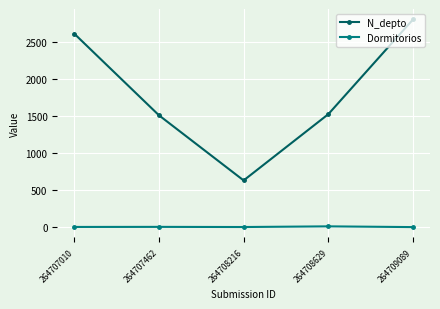

Which series changed the most between 264708216 and 264708629?

N_depto